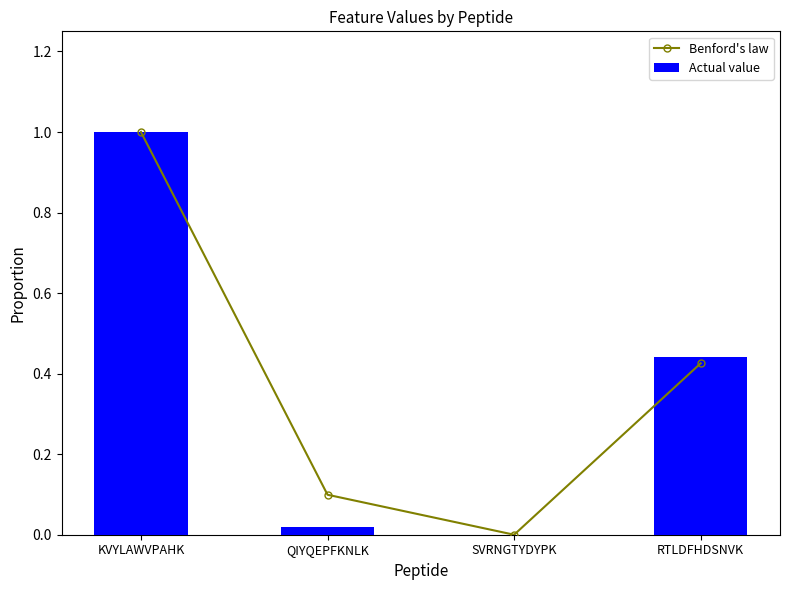

At how many categories does at least one series exceed 0?

3